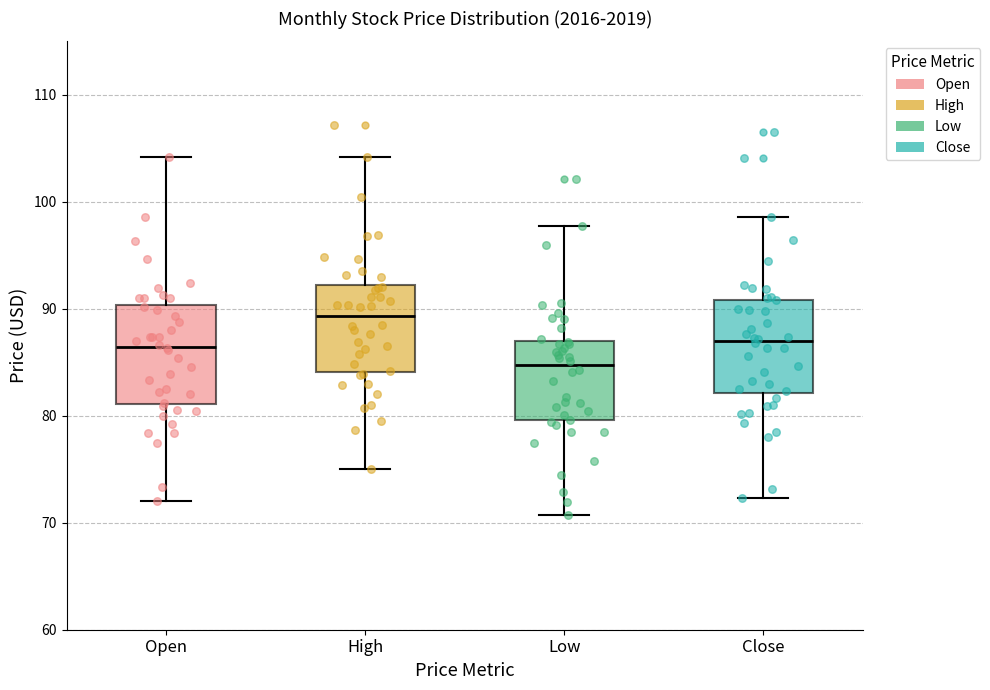

Reading left to right, transcribe this box plot: for each box, give where its median line is, the range the box spans, and where its two whiskers end, as read against the y-axis. The values are not printed on the chart, so give them approximately, as read against the axis.

Open: median 86, box 81 to 90, whiskers 72 to 104
High: median 89, box 84 to 92, whiskers 75 to 104
Low: median 85, box 80 to 87, whiskers 71 to 98
Close: median 87, box 82 to 91, whiskers 72 to 99